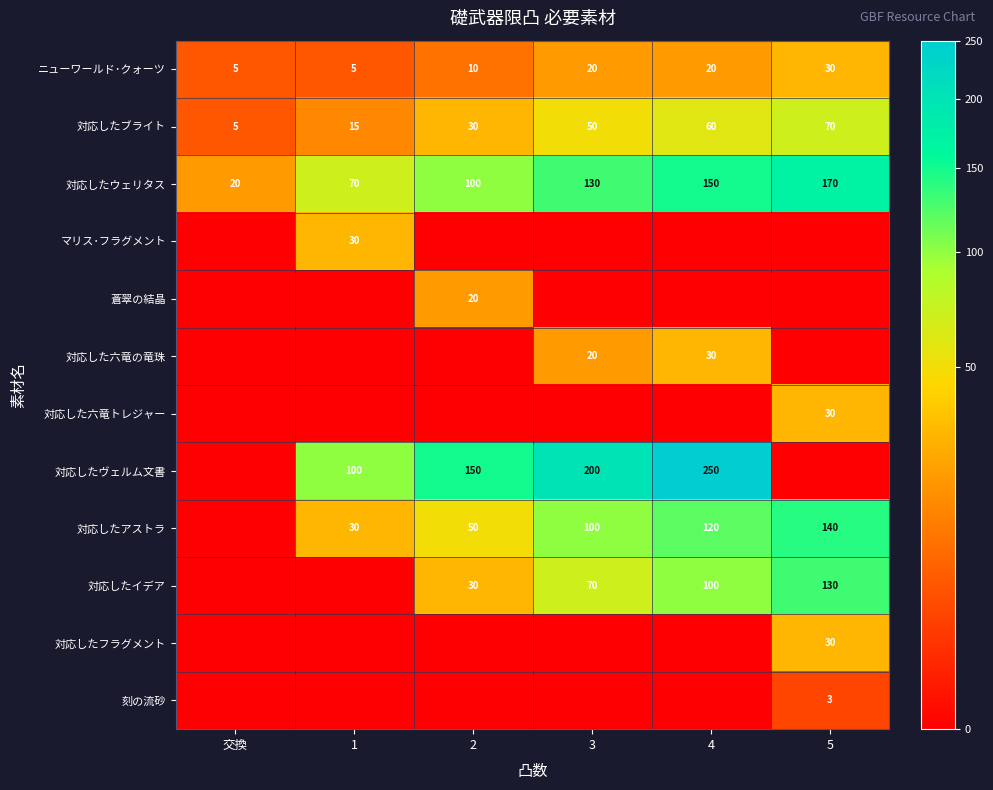

How many 対応したウェリタス values are between 70 and 150?

4